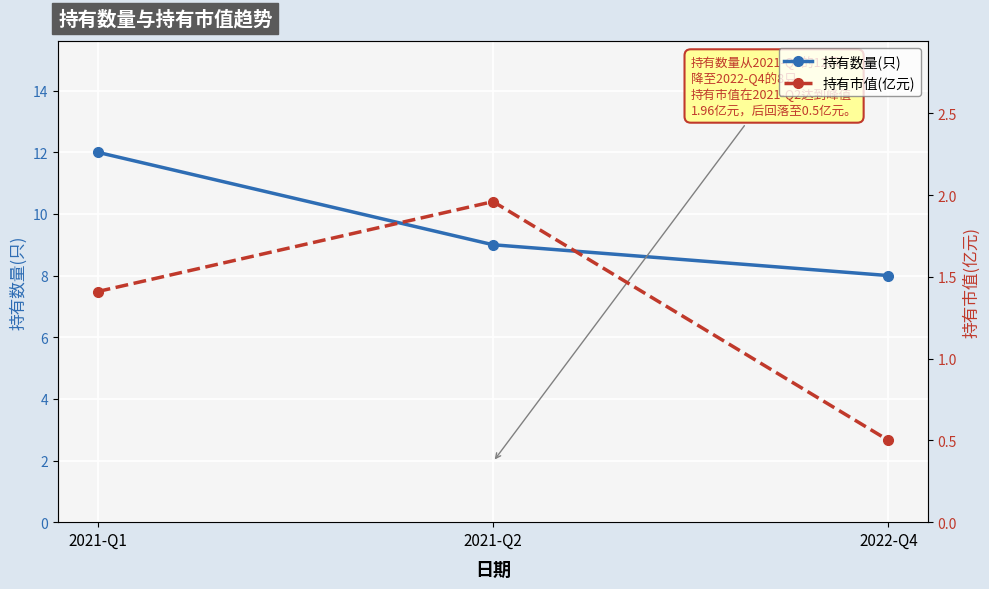

What is the sum of the 持有市值(亿元) values at 2022-Q4 and 2021-Q2?

2.5